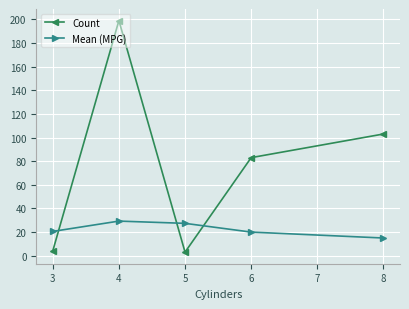

How many data points in Count are less than 83?

2